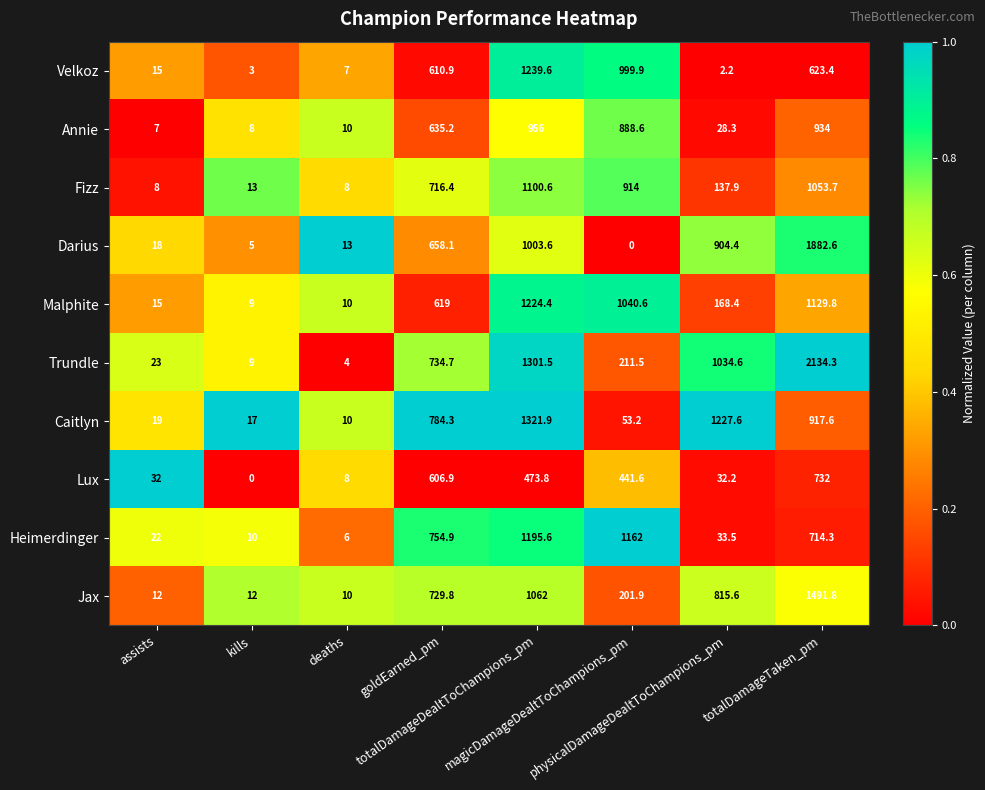

List the series in order of their peak value, lowest first.

Lux, Annie, Fizz, Heimerdinger, Malphite, Velkoz, Caitlyn, Jax, Darius, Trundle